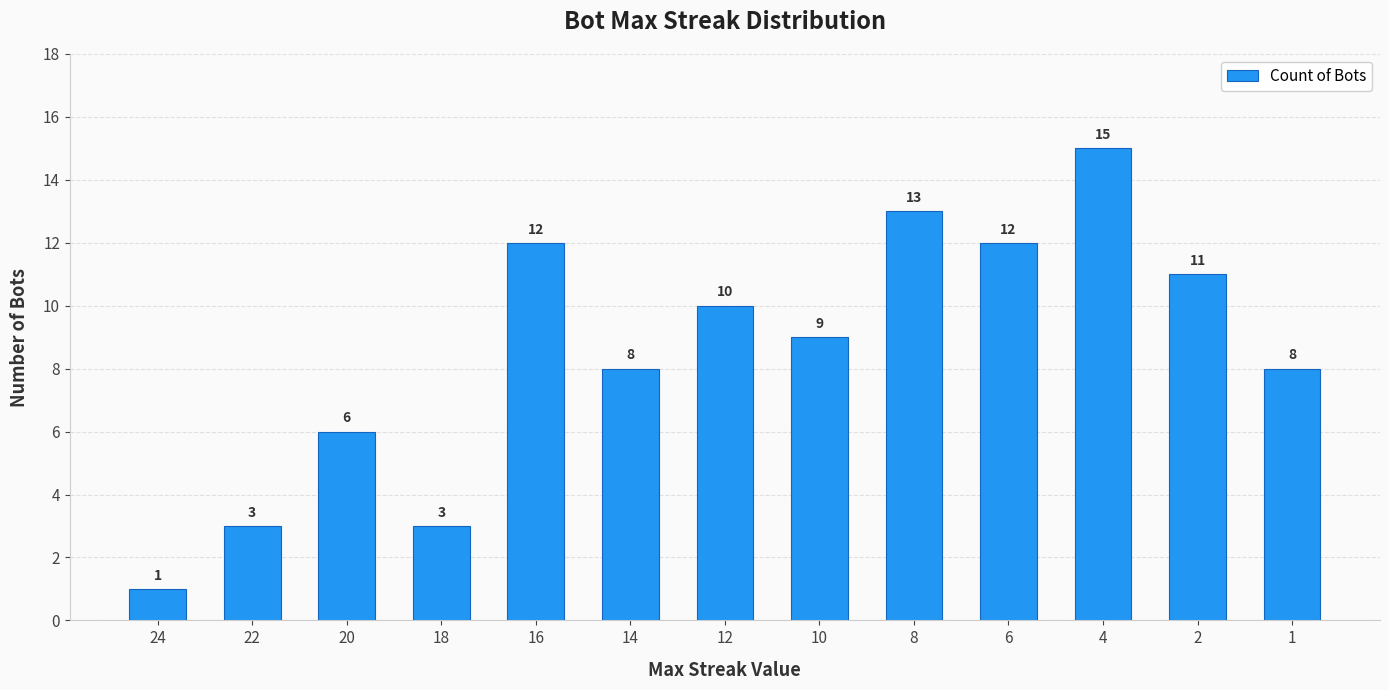

The chart shows a value of 6 at 12. True or false?

False